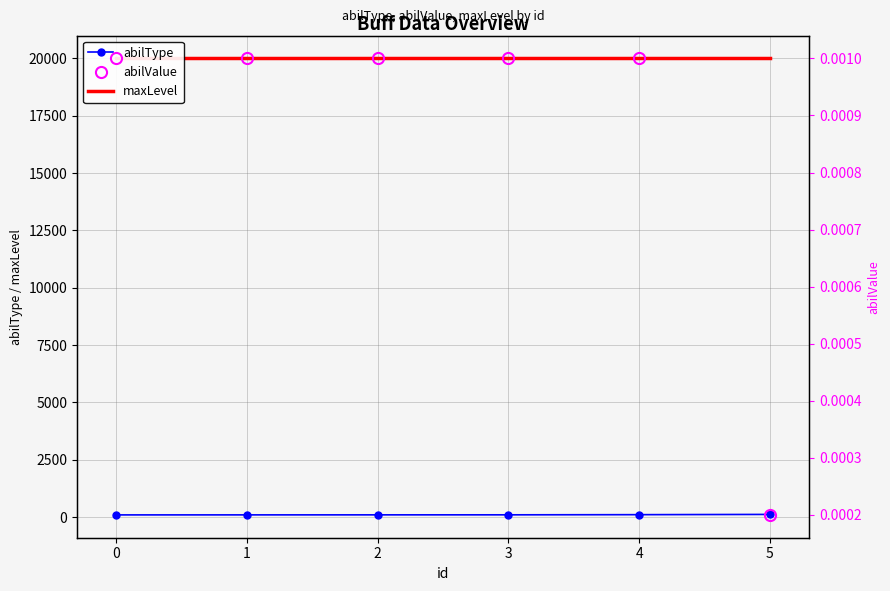

What are all the series names shown in the legend?

abilType, maxLevel, abilValue